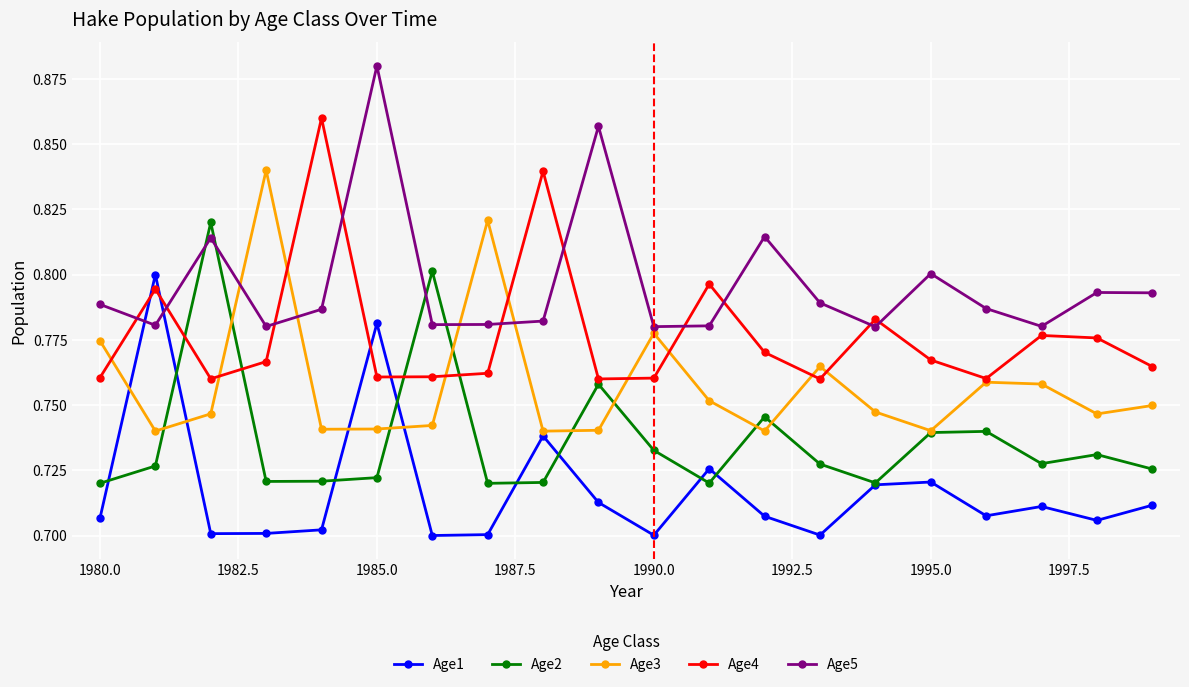

Which series has the largest total across all categories?

Age5